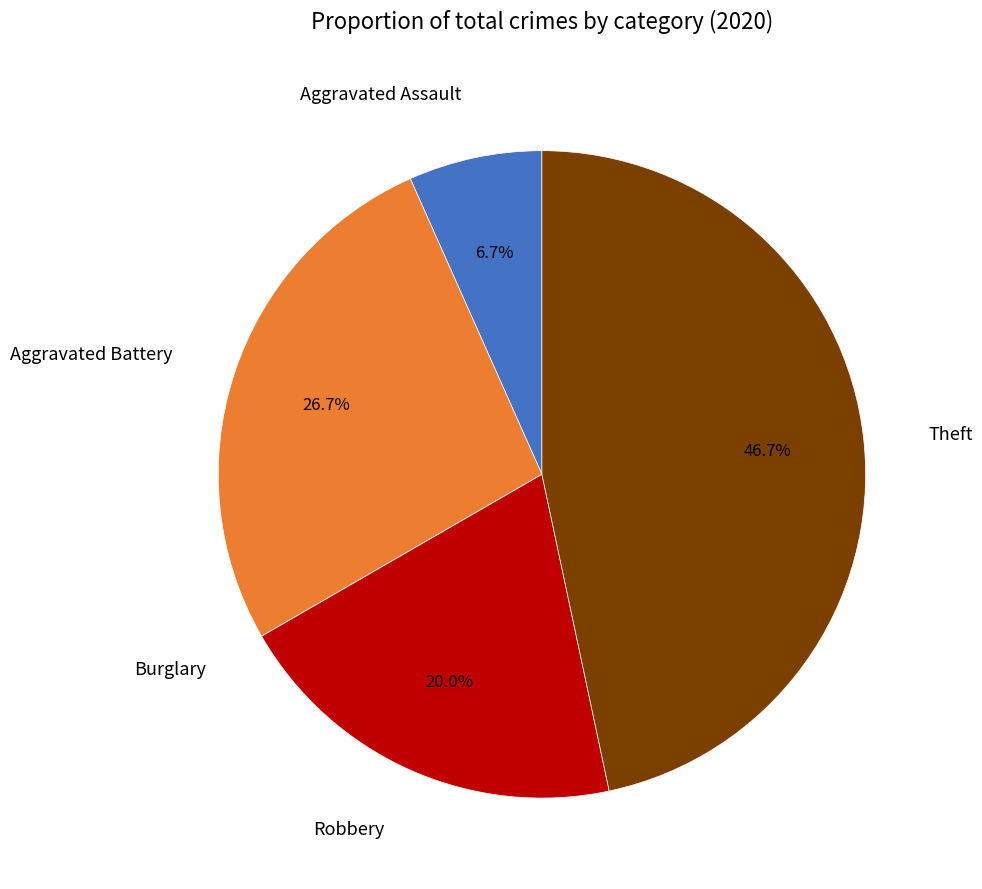

True or false: Theft accounts for 41% of the total.

False